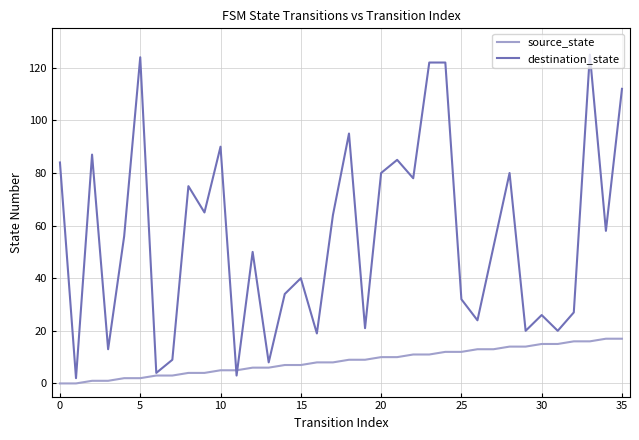

What is the difference between the second highest and minimum values in the source_state series?

17